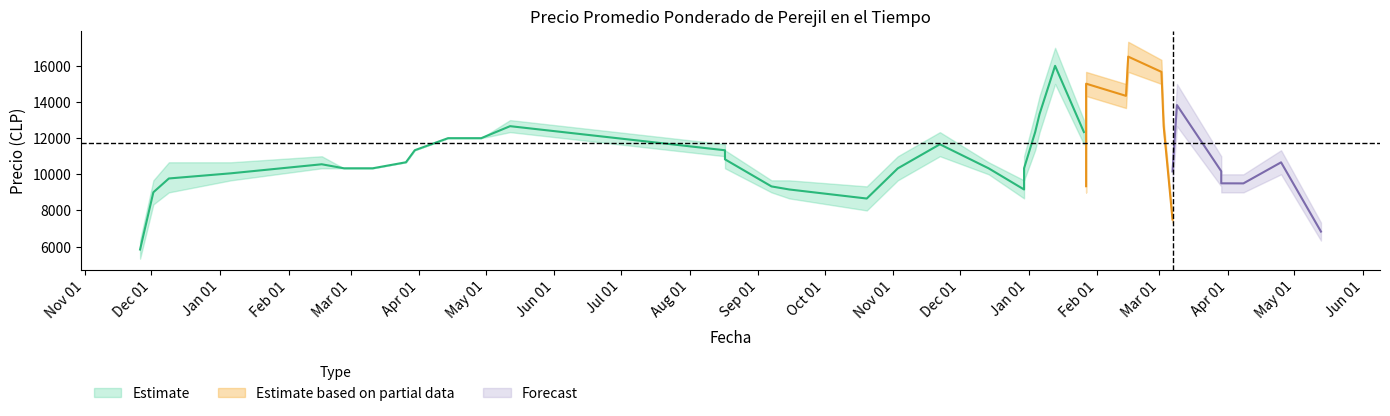

Where does the Precio promedio ponderado series first go above 11000?

1